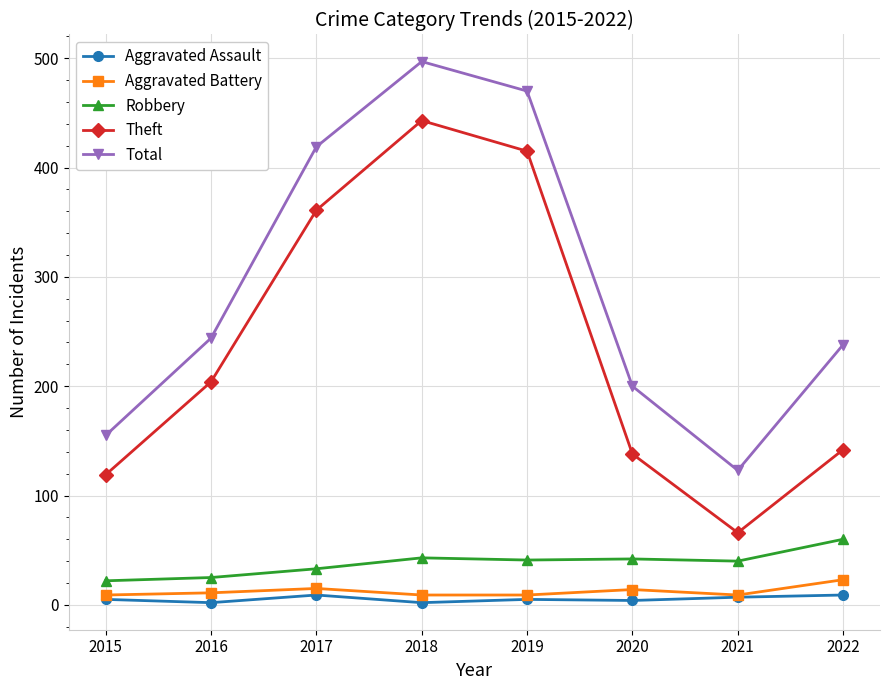

What is the difference between the maximum and minimum values in the Aggravated Battery series?

14